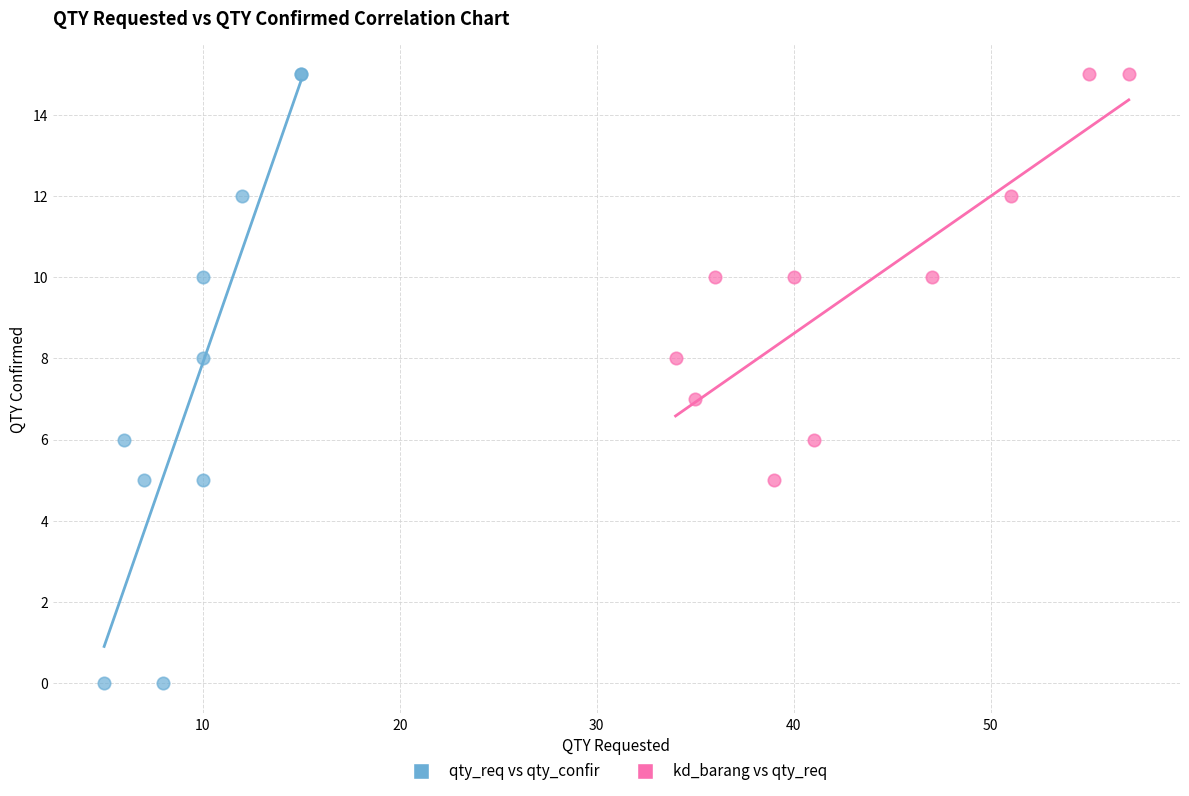

Which series has the widest spread of Y values?

qty_req vs qty_confir